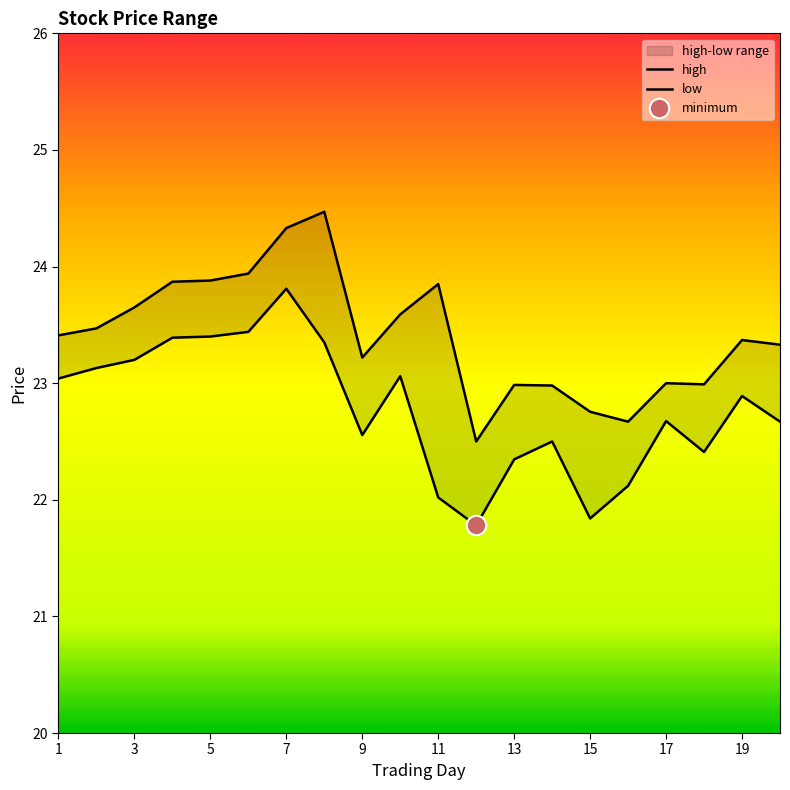

The value of high at 13 is 31.9. True or false?

False